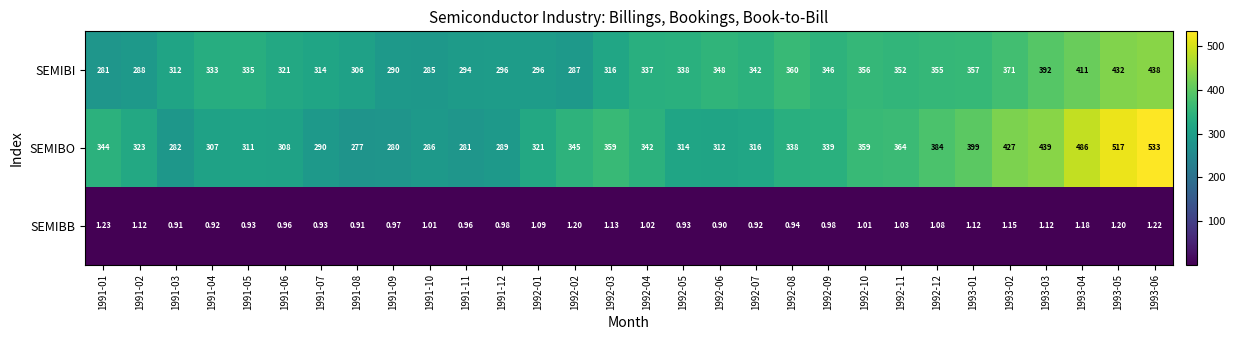

List the series in order of their peak value, highest first.

SEMIBO, SEMIBI, SEMIBB